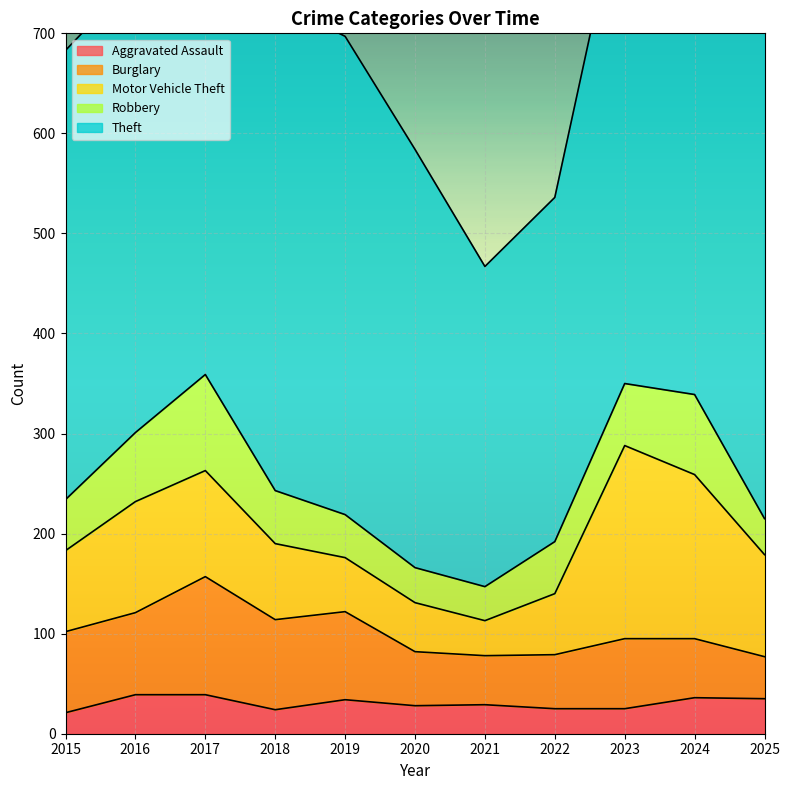

What is the average value of the Motor Vehicle Theft series?

94